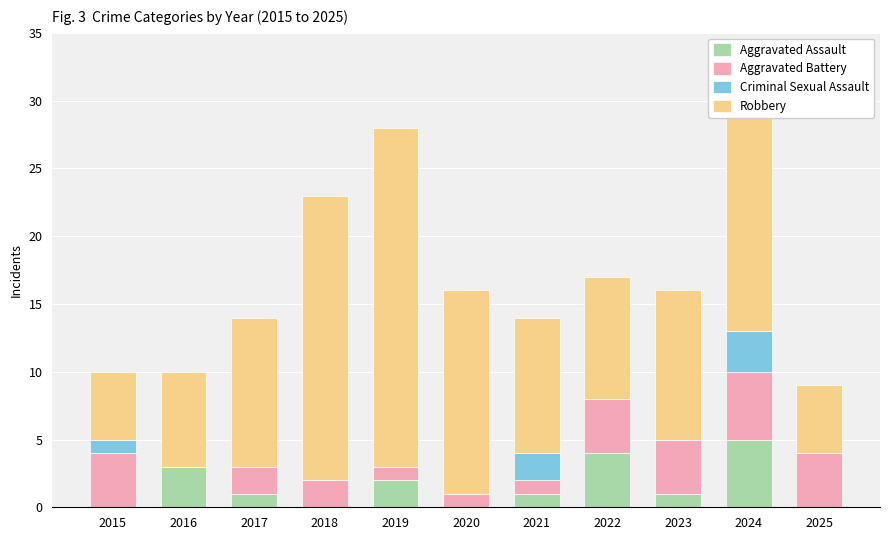

The value of Aggravated Assault at 2022 is 1. True or false?

False